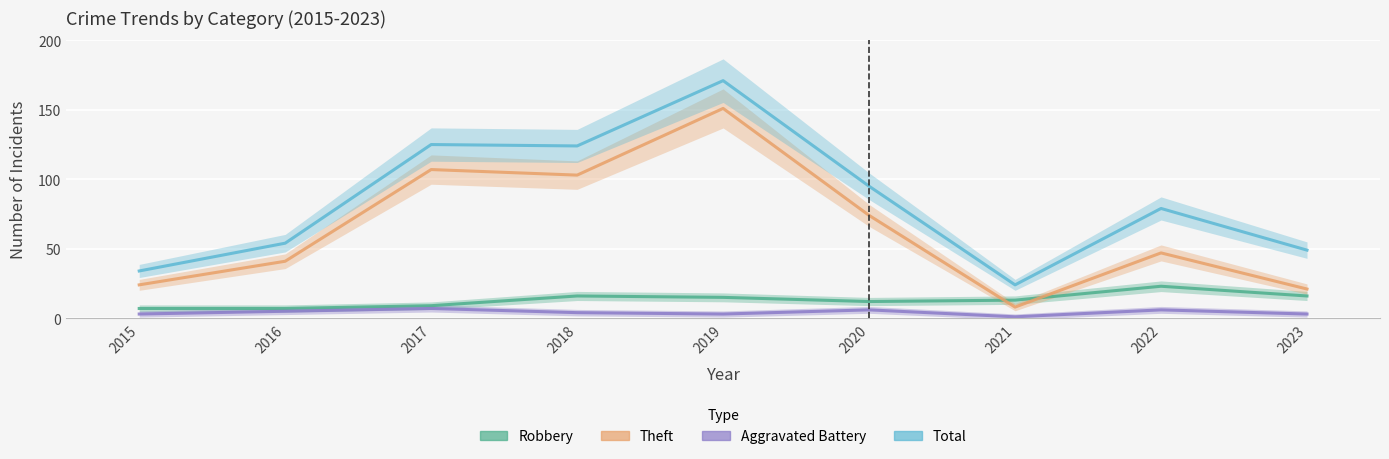

Which series has the widest spread of values?

Total